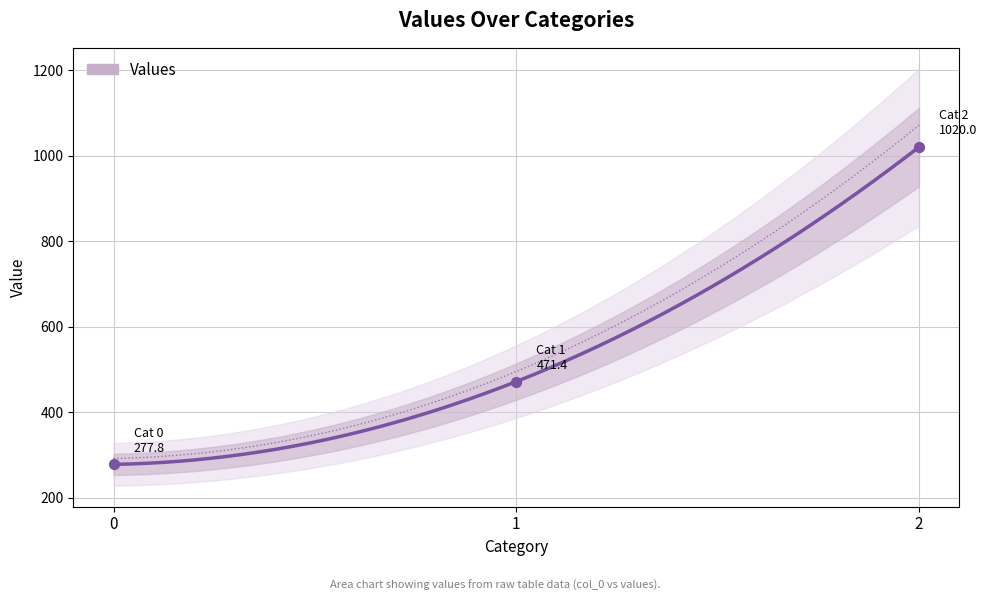

What is the ratio of the value at 2 to the value at 1?

2.2